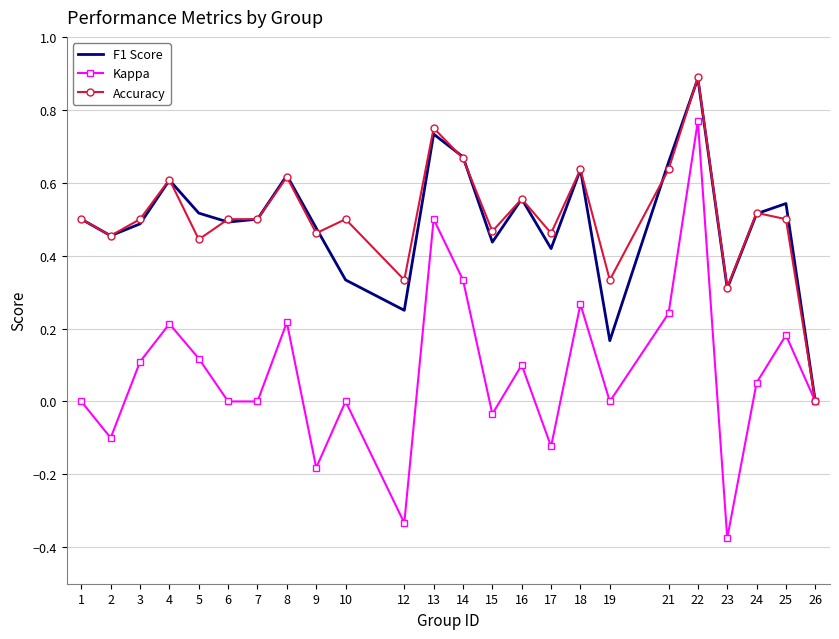

At which category does Accuracy reach its first local valley?

2